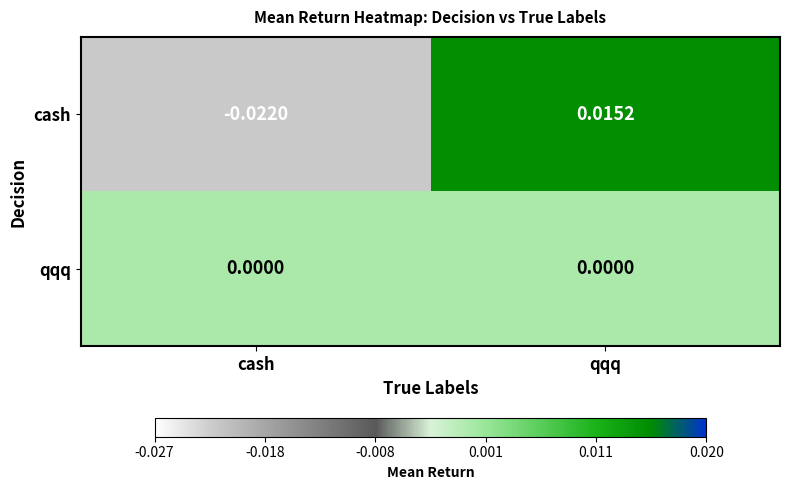

Rank the categories by cash value from highest to lowest.

qqq, cash